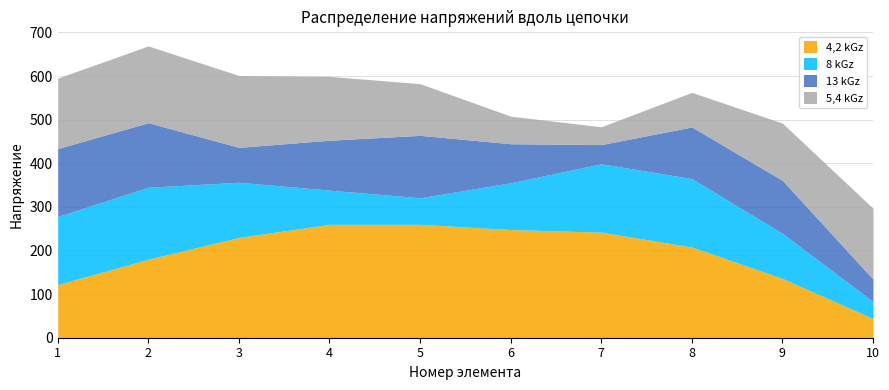

Rank the series by their maximum value, from lowest to highest.

13 kGz, 8 kGz, 5,4 kGz, 4,2 kGz